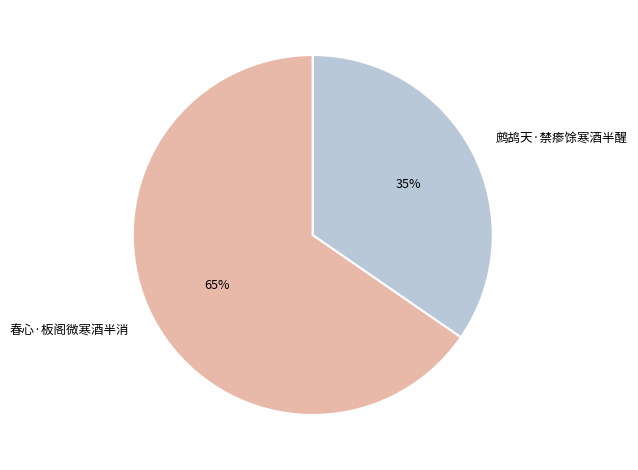

To the nearest percent, what is the combined percentage of 鹧鸪天·禁瘆馀寒酒半醒 and 春心·板阁微寒酒半消?

100%